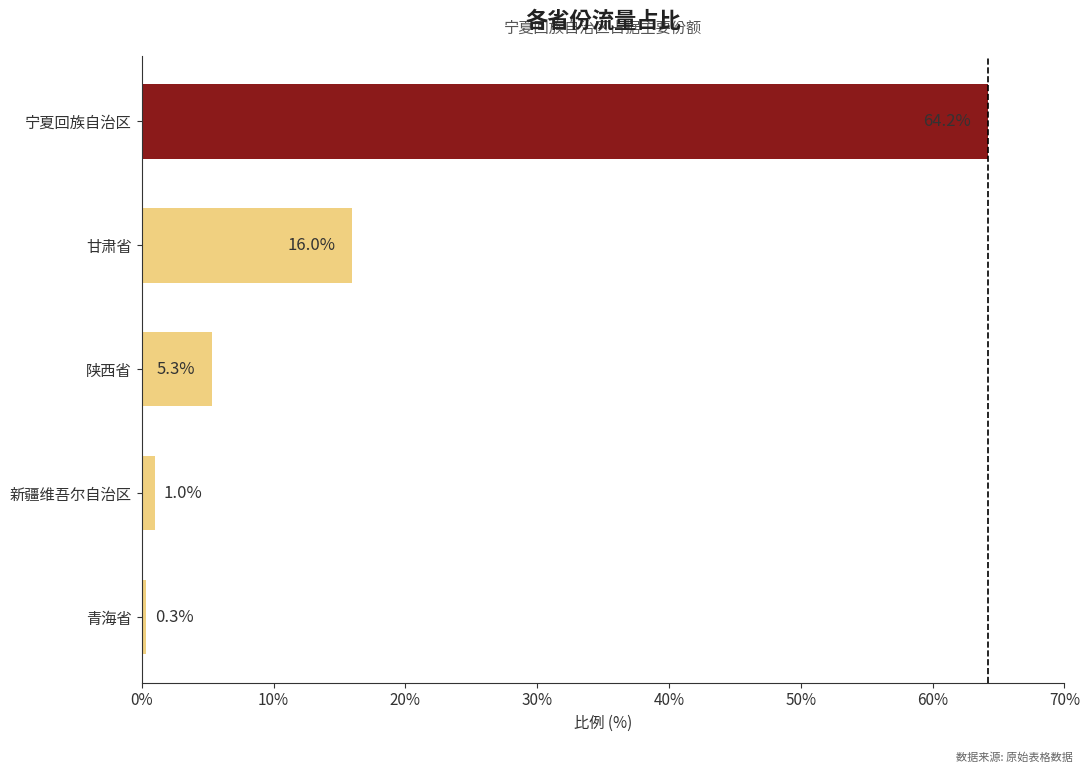

Are the bars grouped side by side (vs. stacked)?

No